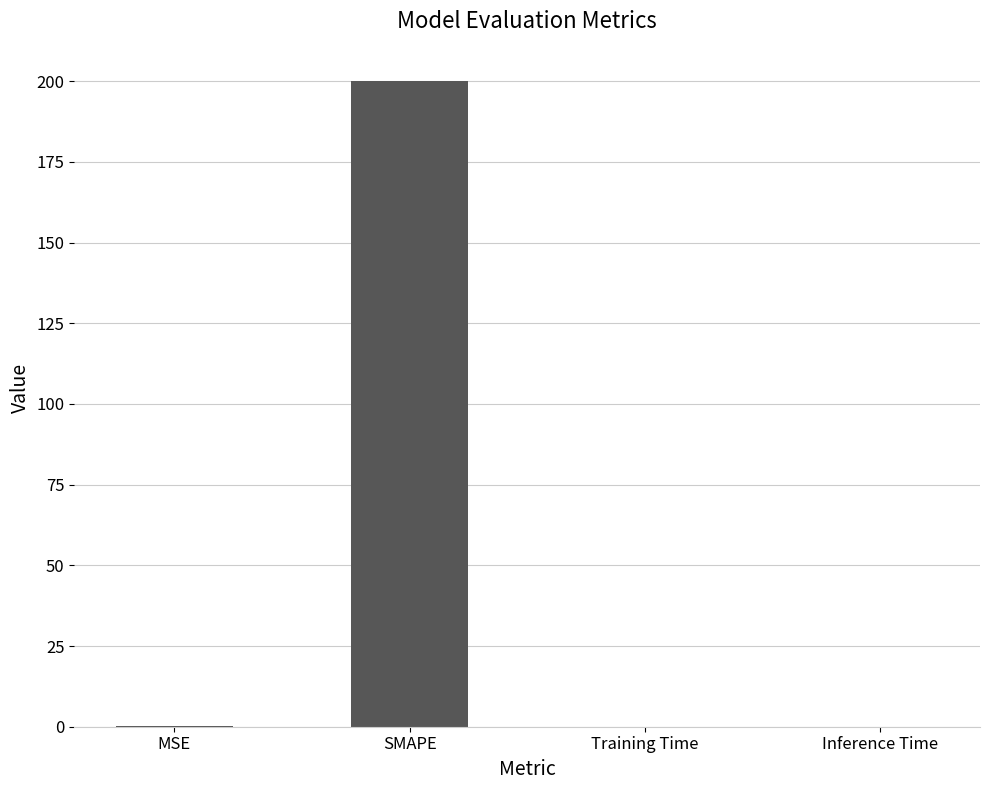

What is the greatest value displayed?

200.0